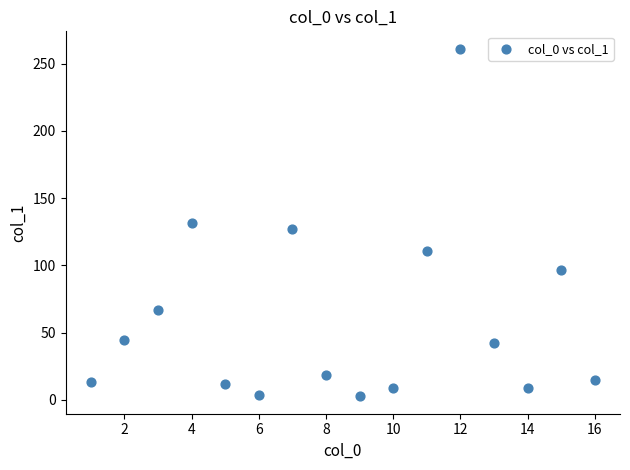

What is the range of Y values (max minus min)?

258.5